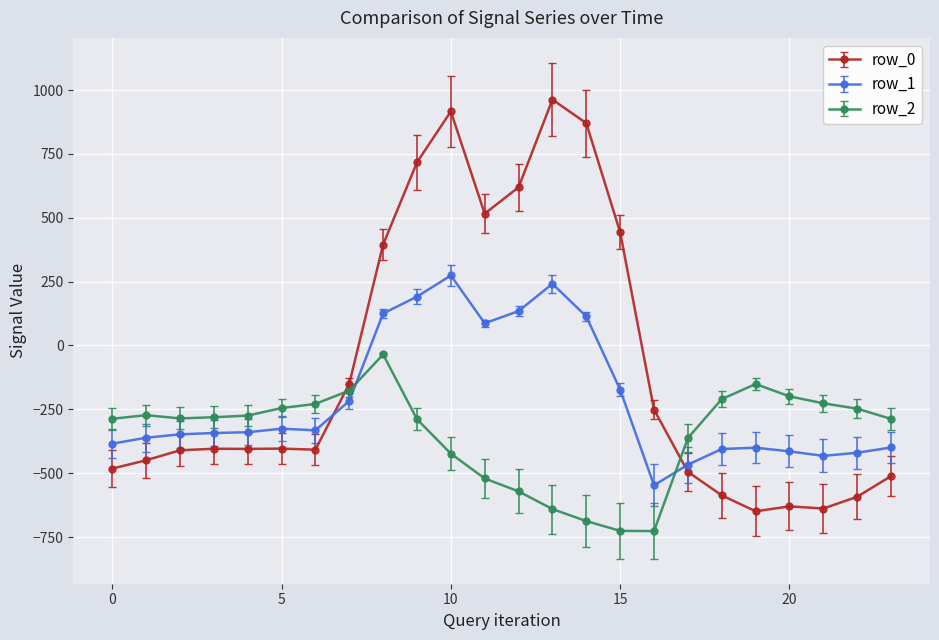

What is the highest value of the row_0 series?

962.7